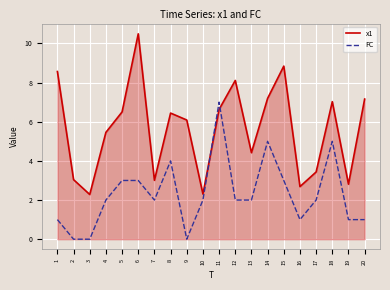

What value does the FC series have at 12?

2.0